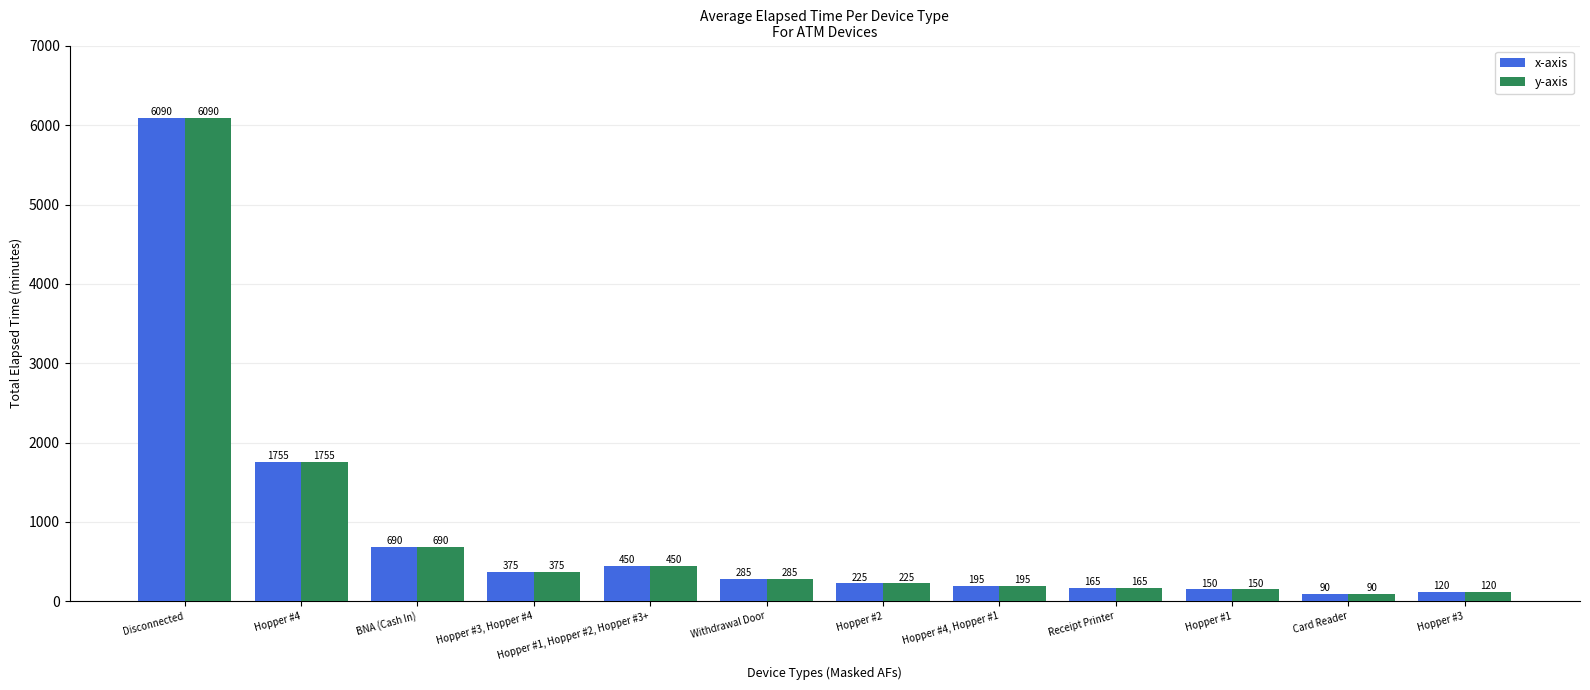

How many distinct data groups are displayed?

2